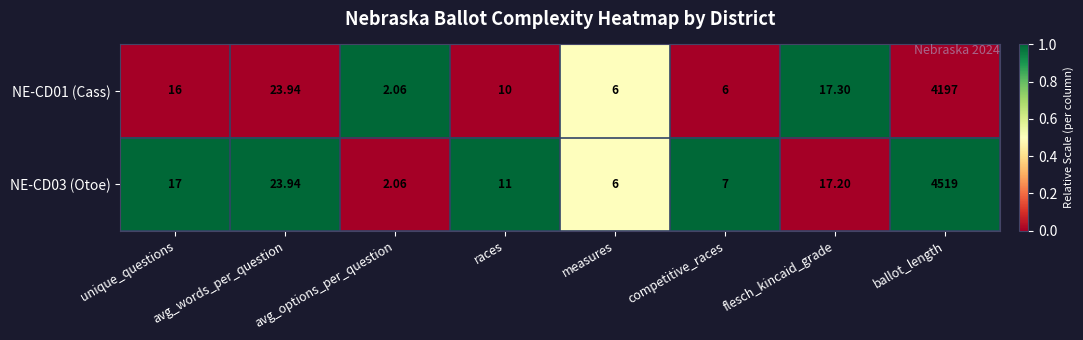

How many data points in NE-CD03 (Otoe) are less than 17?

4